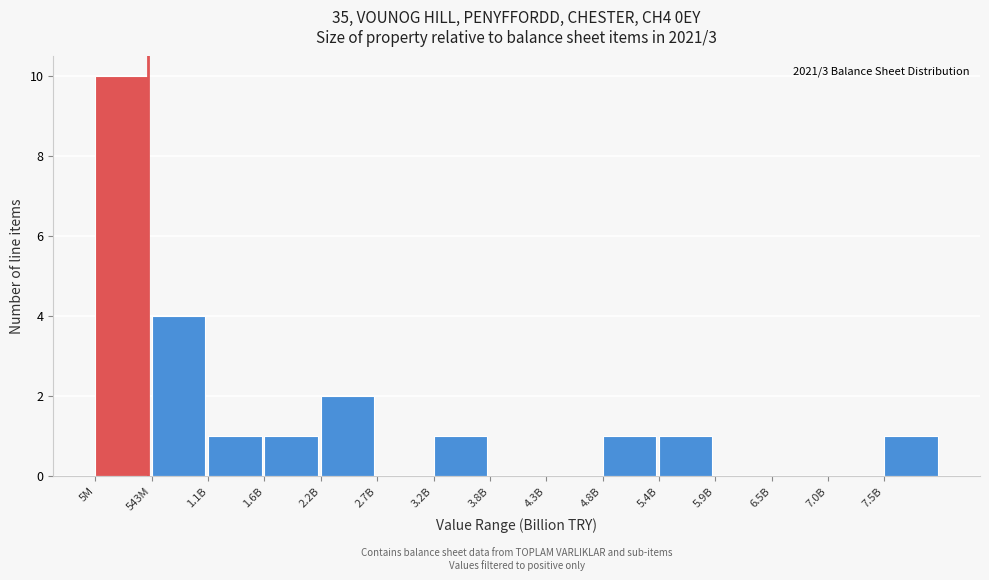

Reading left to right, what are all the values shown in this chart?

5M=10	543M=4	1.1B=1	1.6B=1	2.2B=2	2.7B=0	3.2B=1	3.8B=0	4.3B=0	4.8B=1	5.4B=1	5.9B=0	6.5B=0	7.0B=0	7.5B=1